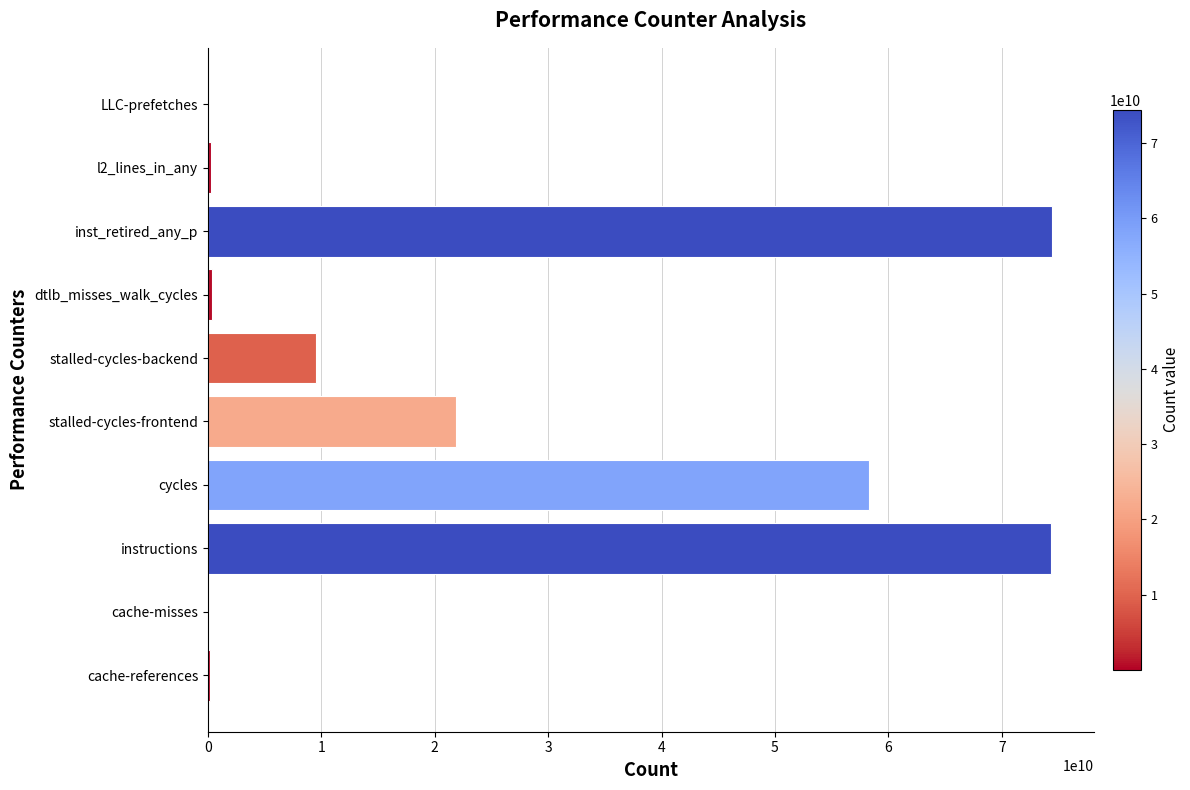

What is the sum of all values?

239297785401